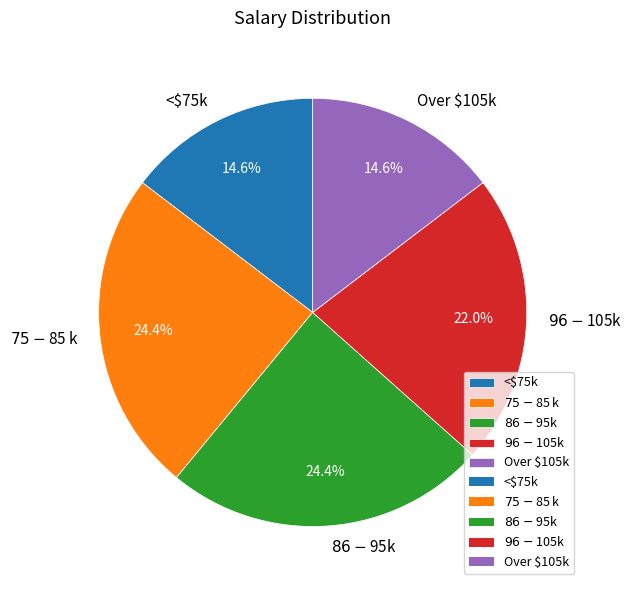

What percentage is the <$75k slice, to the nearest percent?

15%